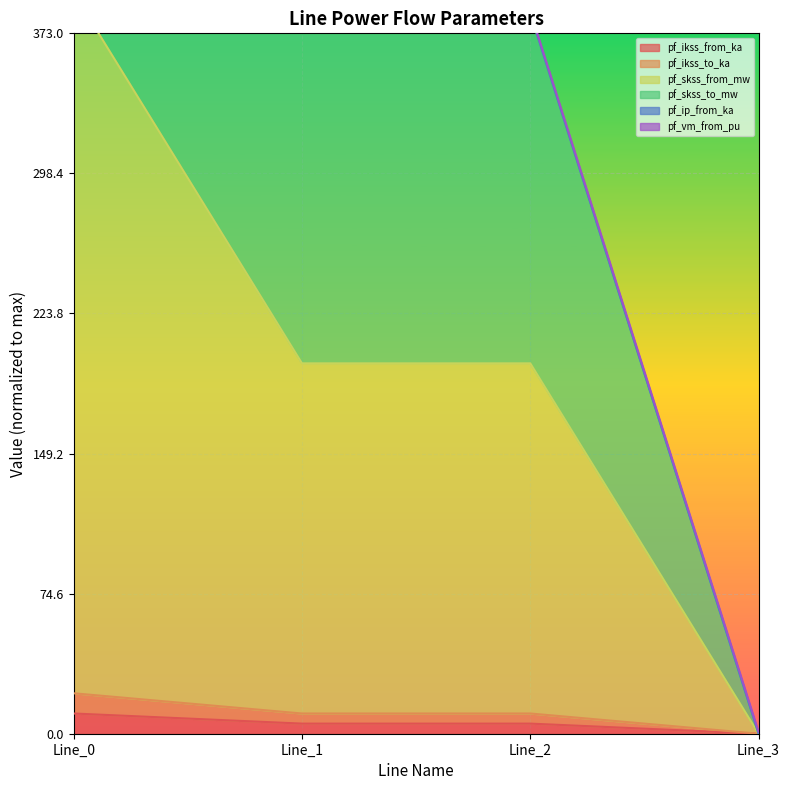

How many lines are shown in the chart?

4